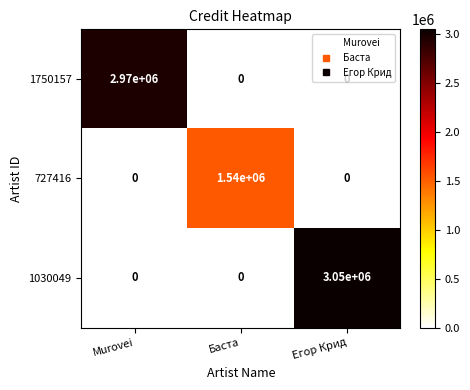

The value of 1030049 at Баста is -1313500. True or false?

False